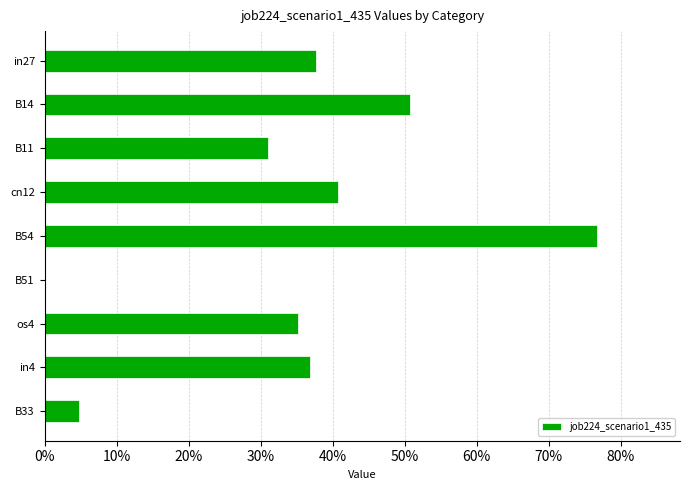

How many values are above zero?

8